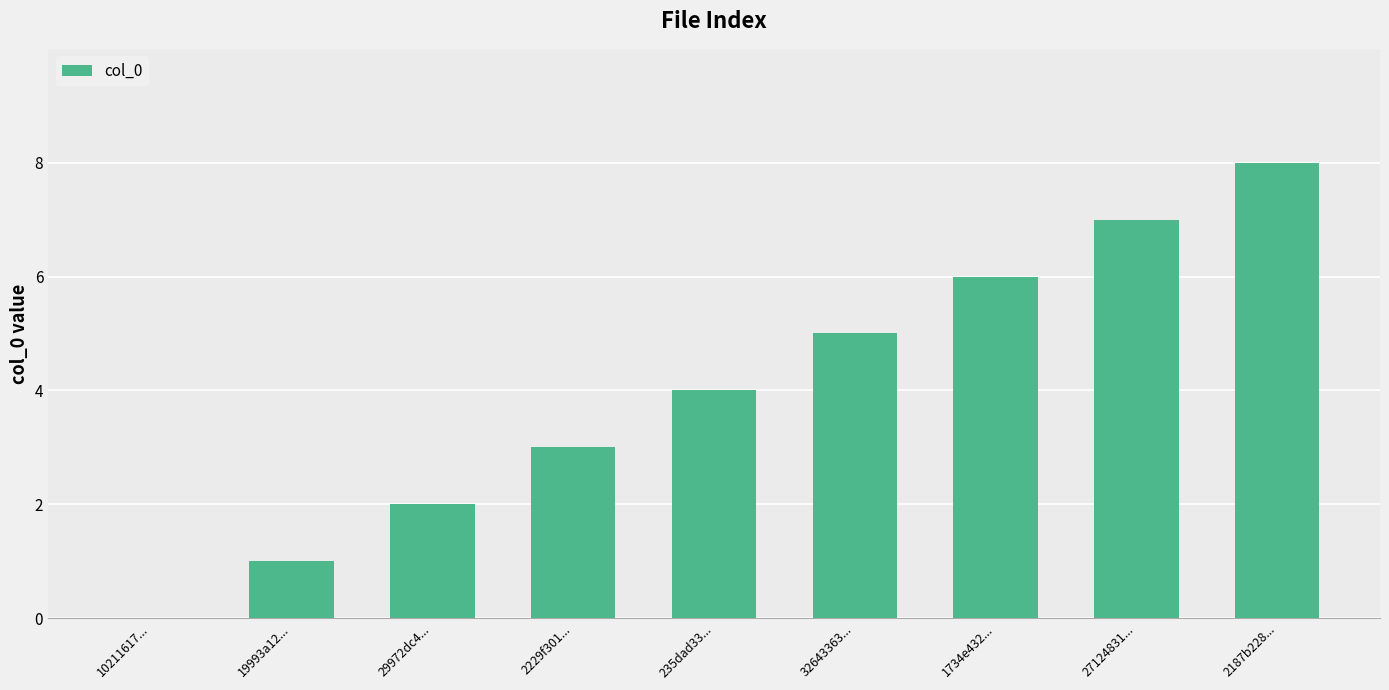

The chart shows a value of 0 at 10211617.... True or false?

True